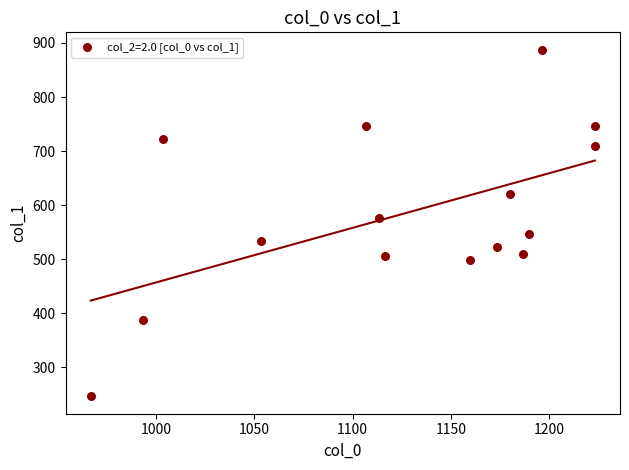

What is the range of X values (max minus min)?

256.7